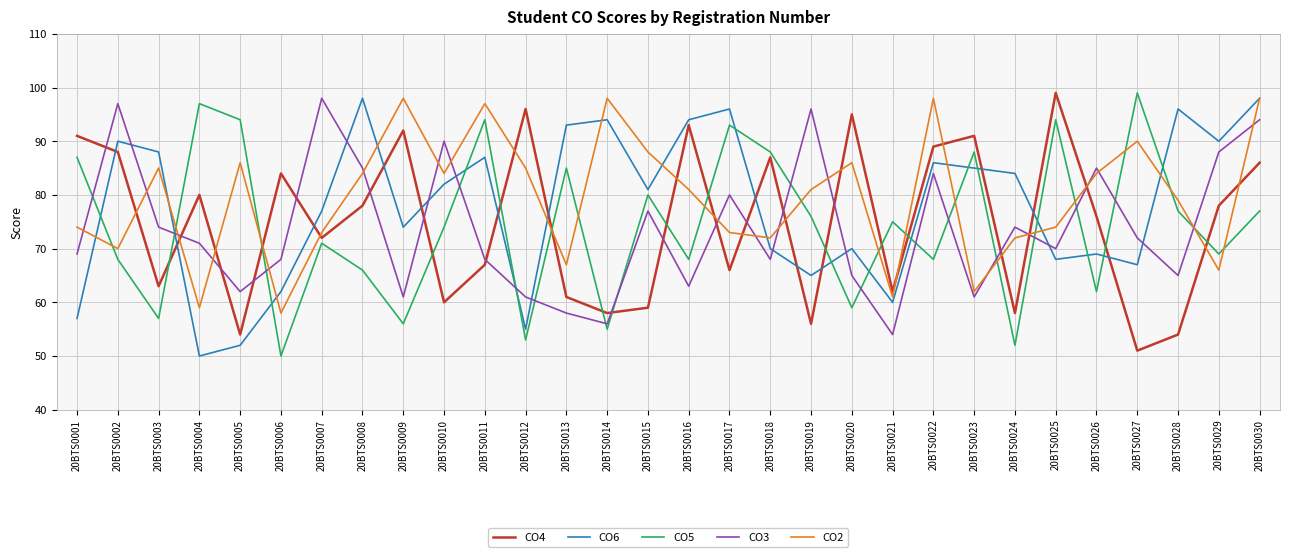

After their last crossing, which series has the higher values: CO5 or CO6?

CO6